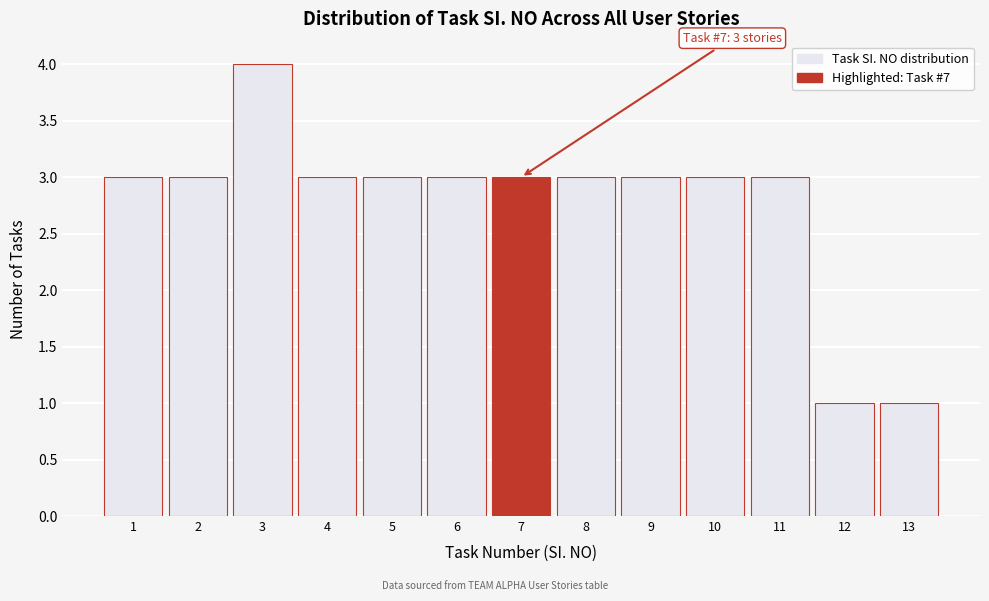

Over which range of the x-axis is the bar tallest?

2.5 to 3.5